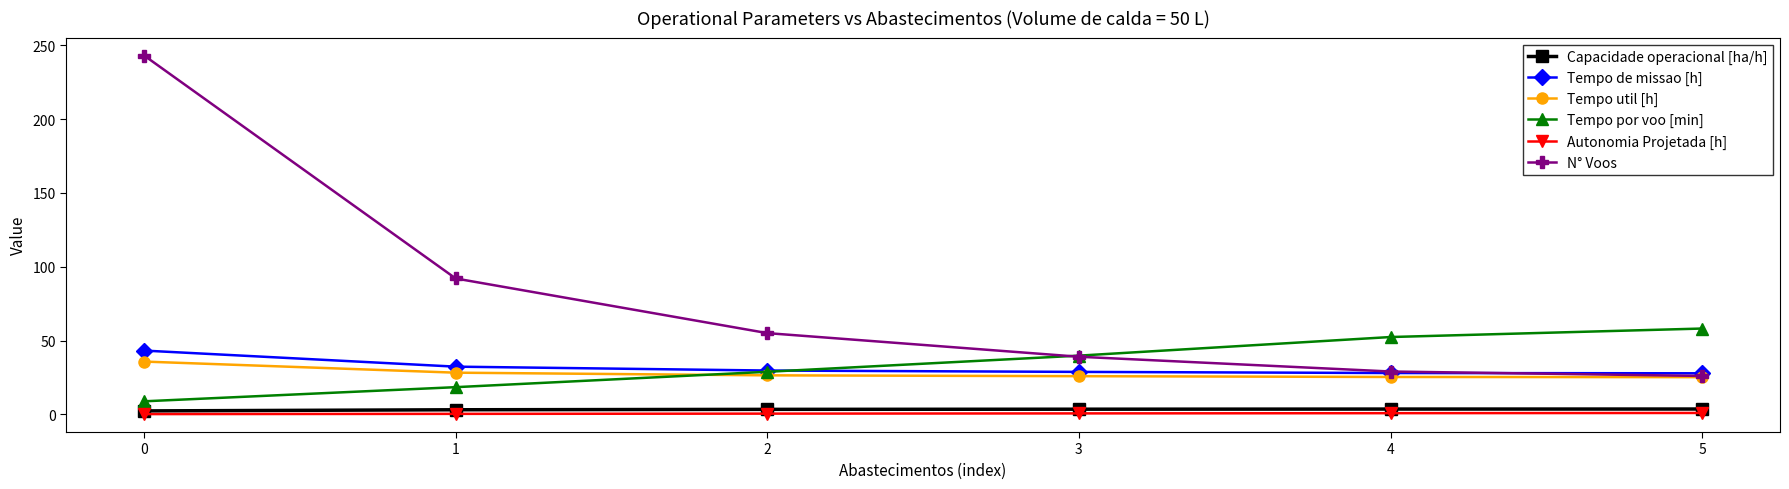

Read the Tempo de missao [h] value at 3.

28.7